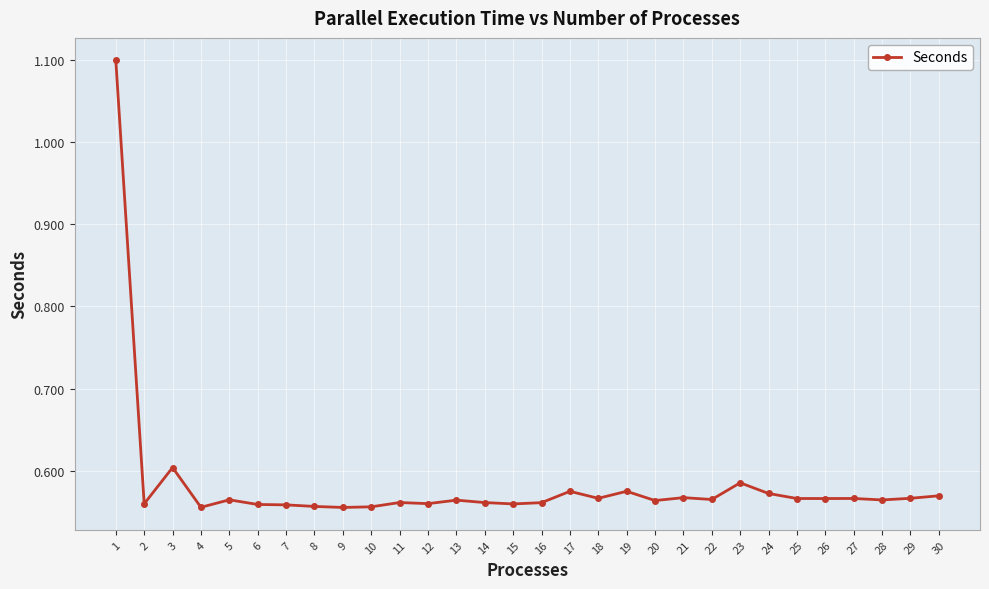

True or false: the data has more than 0 interior local peaks.

True